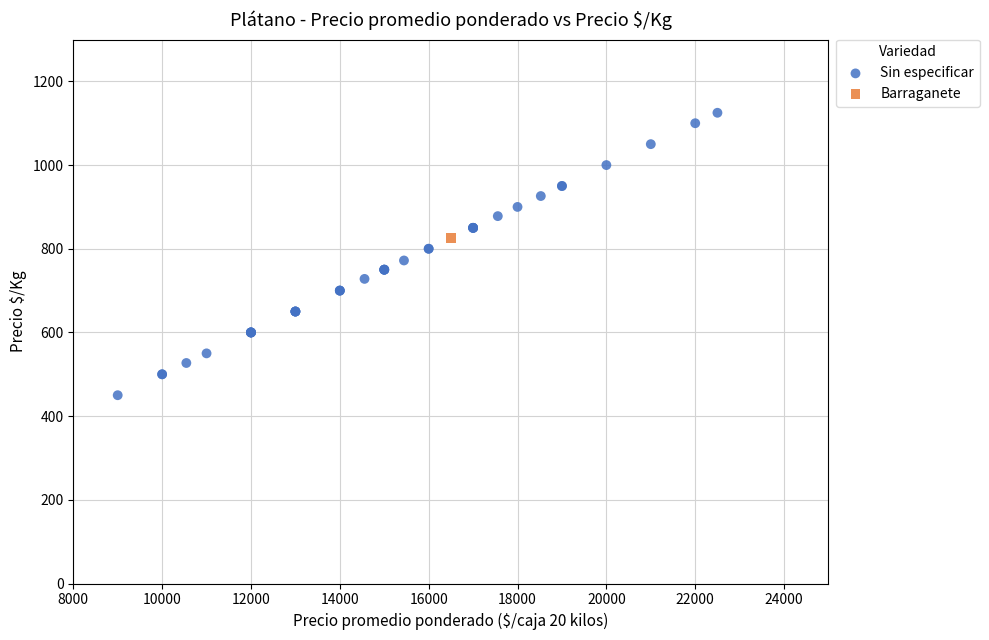

What are all the series names shown in the legend?

Sin especificar, Barraganete